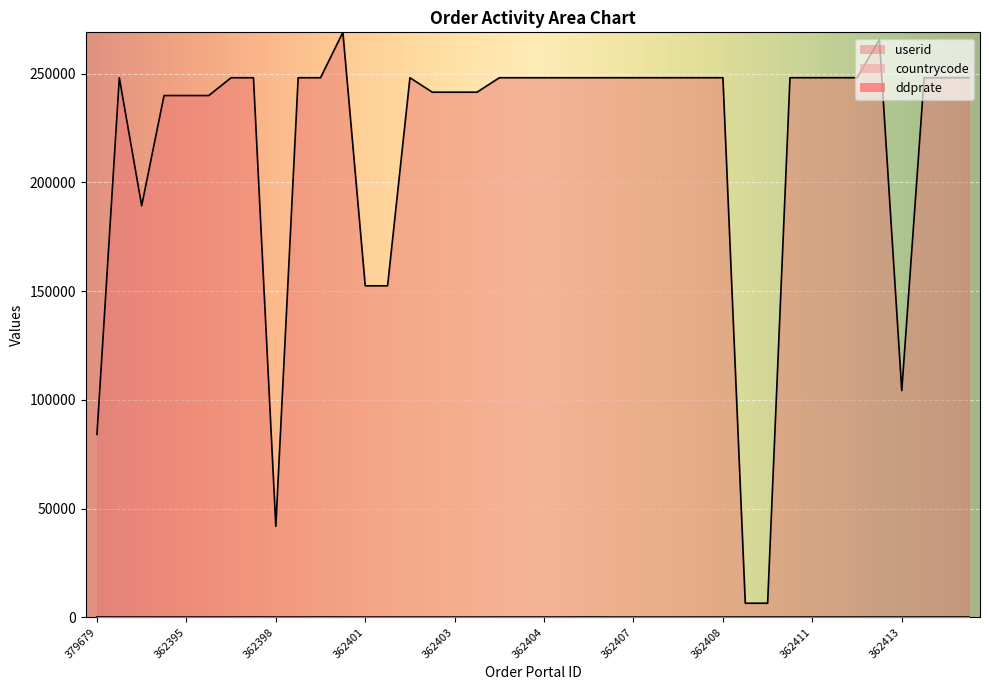

The userid series shows 64211.1 at 362414. True or false?

False